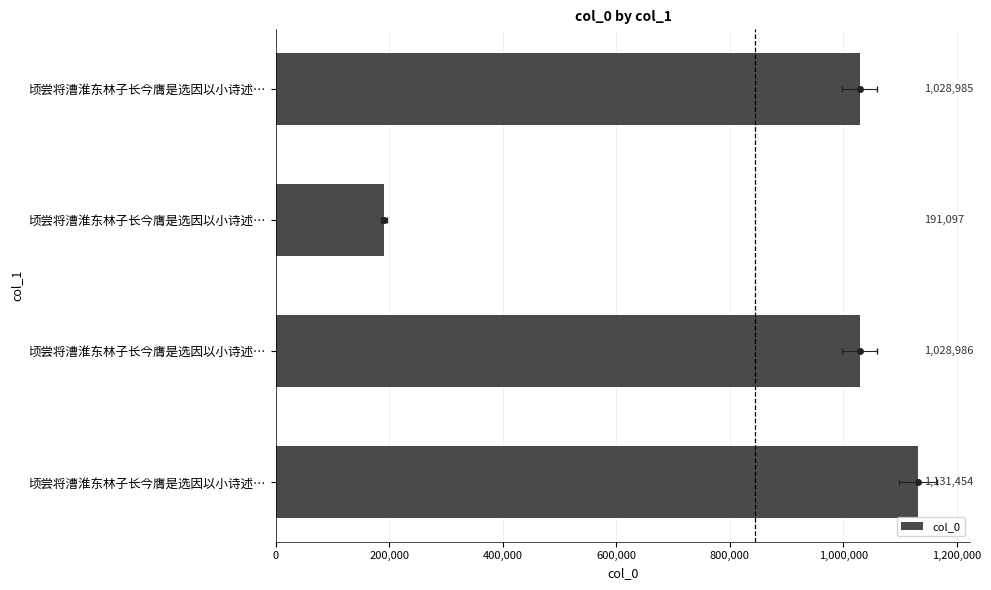

Reading right to left, extract all data points from this chart.

1131454	1028986	191097	1028985